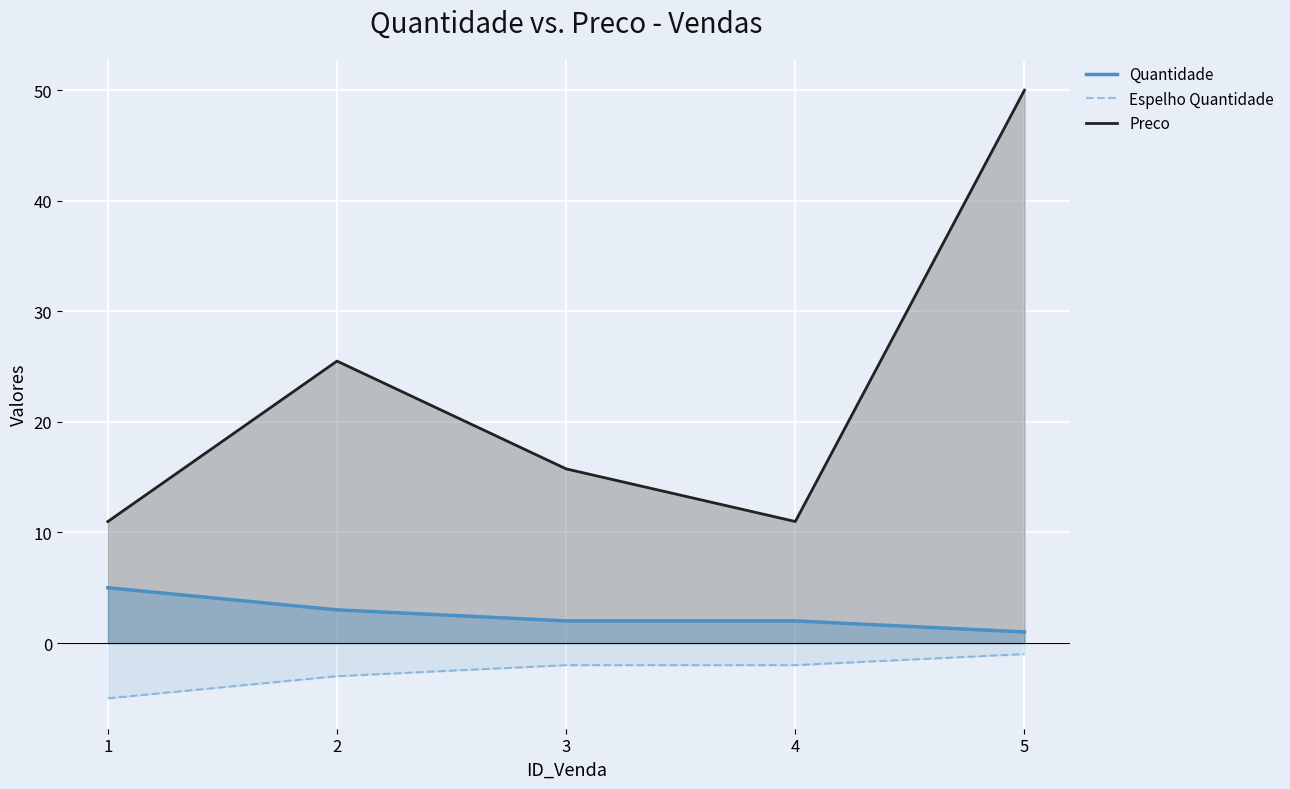

Where is Preco nearest to the value 30?

2